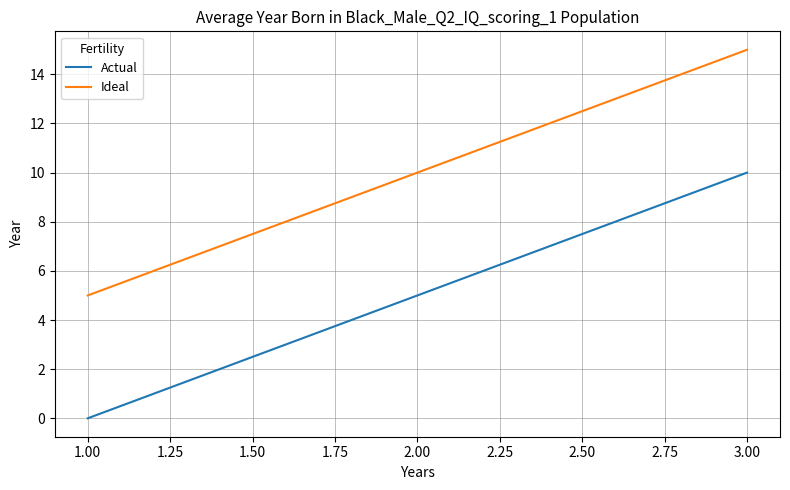

What is the sum of all Ideal values?

30